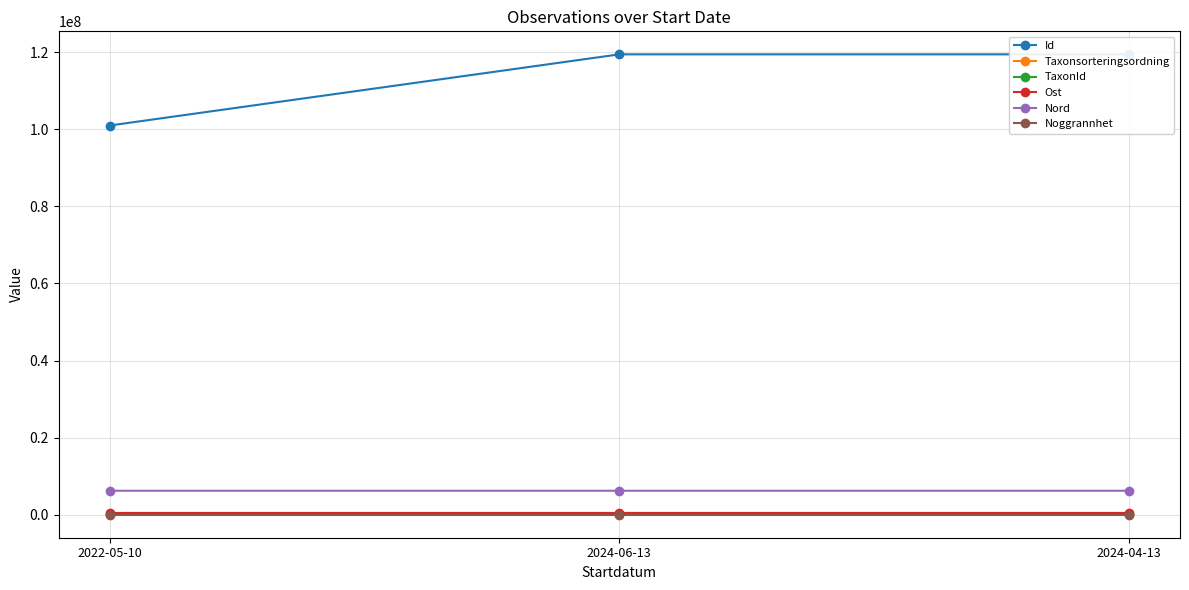

What is the label of the 2nd point from the right?

2024-06-13